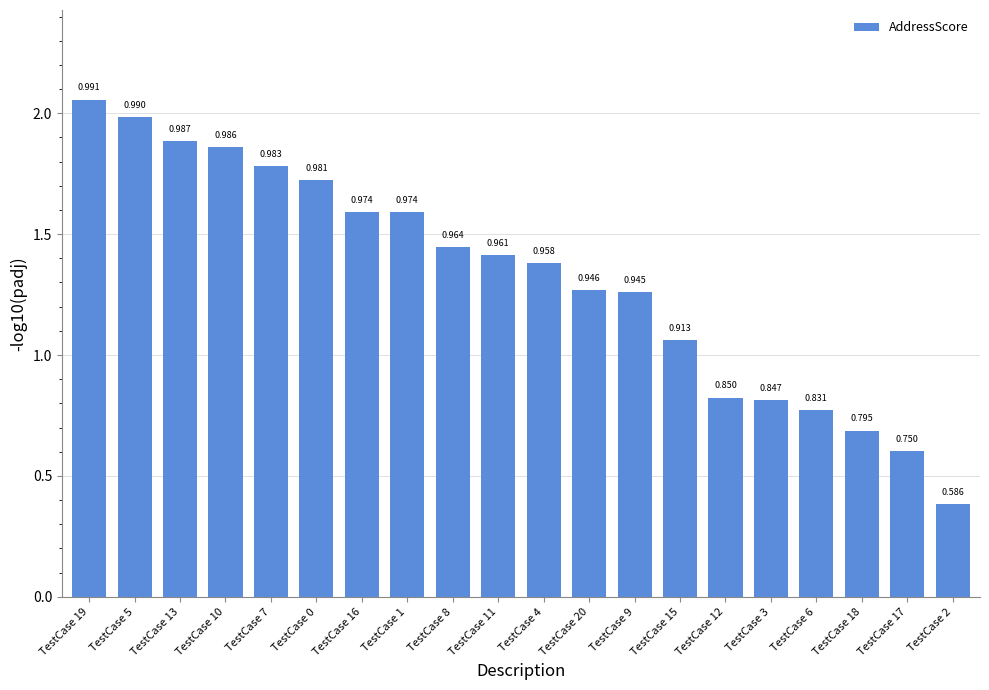

What is the label of the 11th bar from the left?

TestCase 4